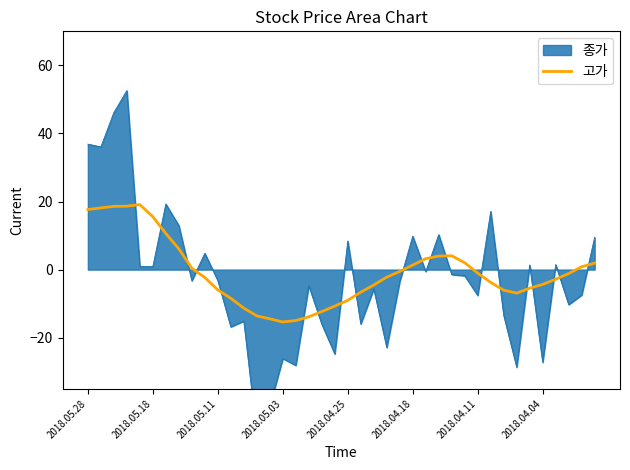

What is the lowest value of the 고가 series?

-15.4